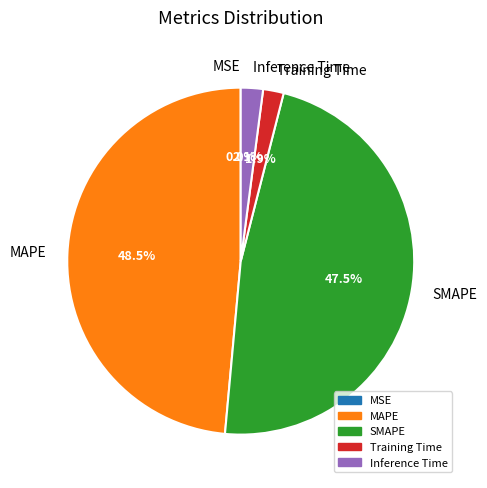

Is there a majority slice in this chart?

No